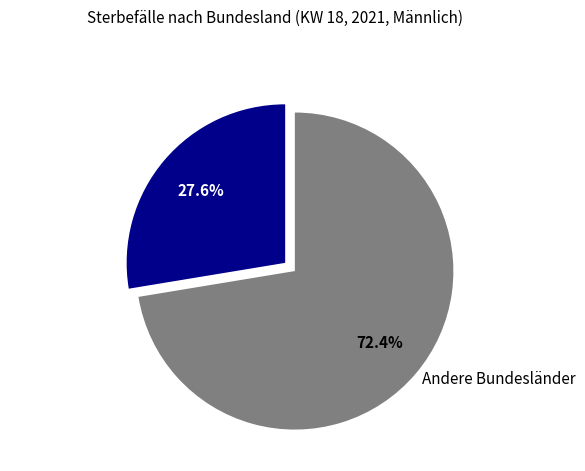

How many slices are in this pie chart?

2